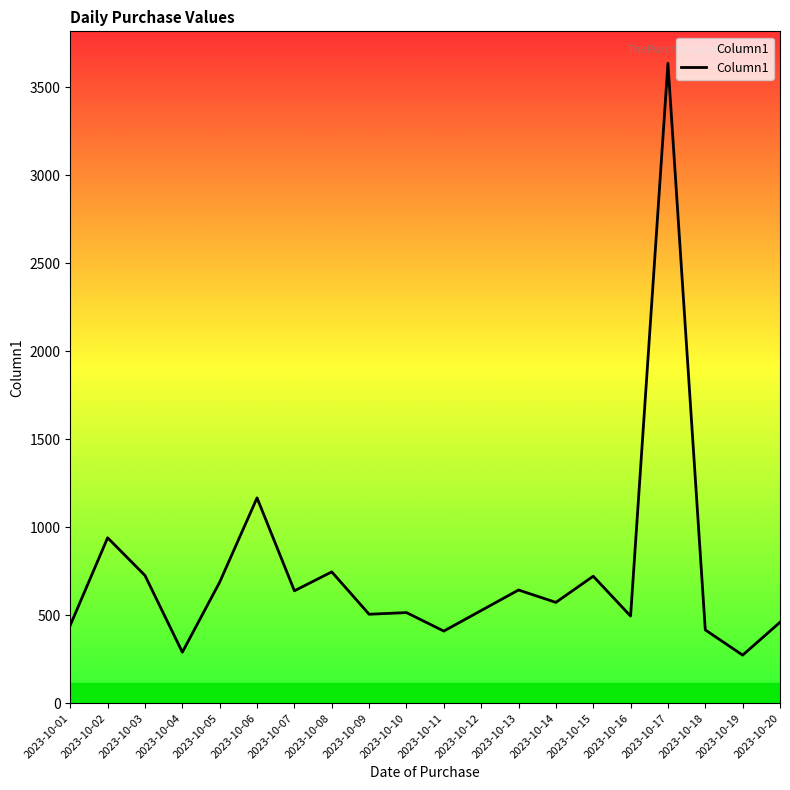

Approximately how many times larger is the value at 2023-10-17 compared to 2023-10-10?

7.1